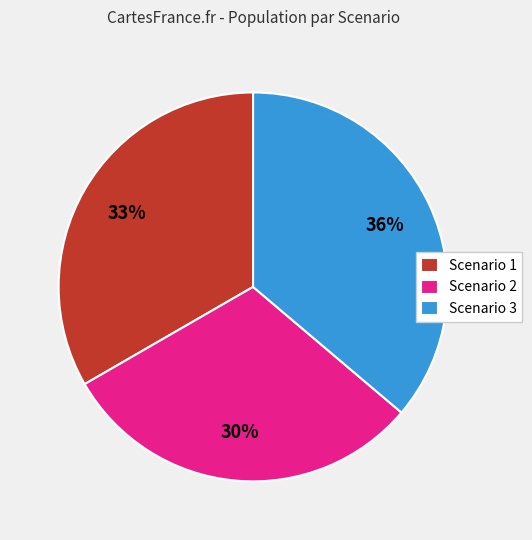

Is Scenario 1 the majority of the pie?

No